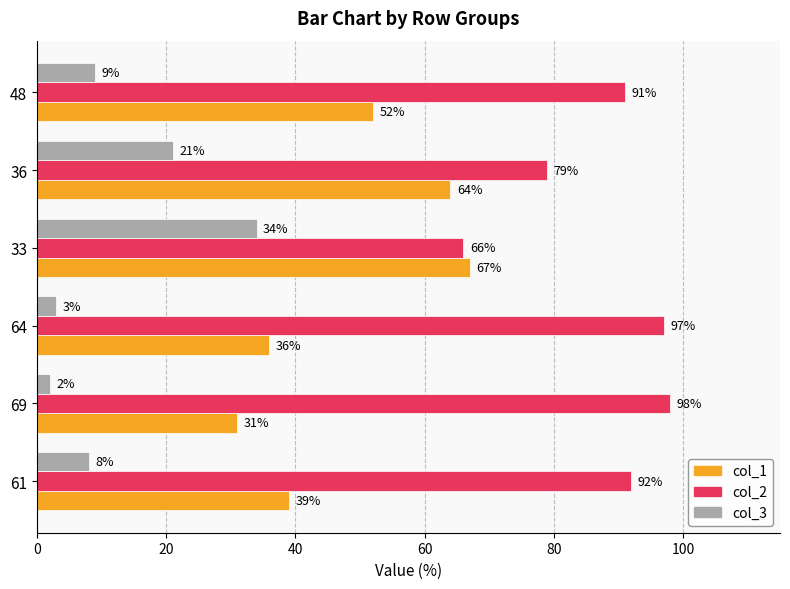

List the labels in order of col_1 value, smallest first.

69, 64, 61, 48, 36, 33